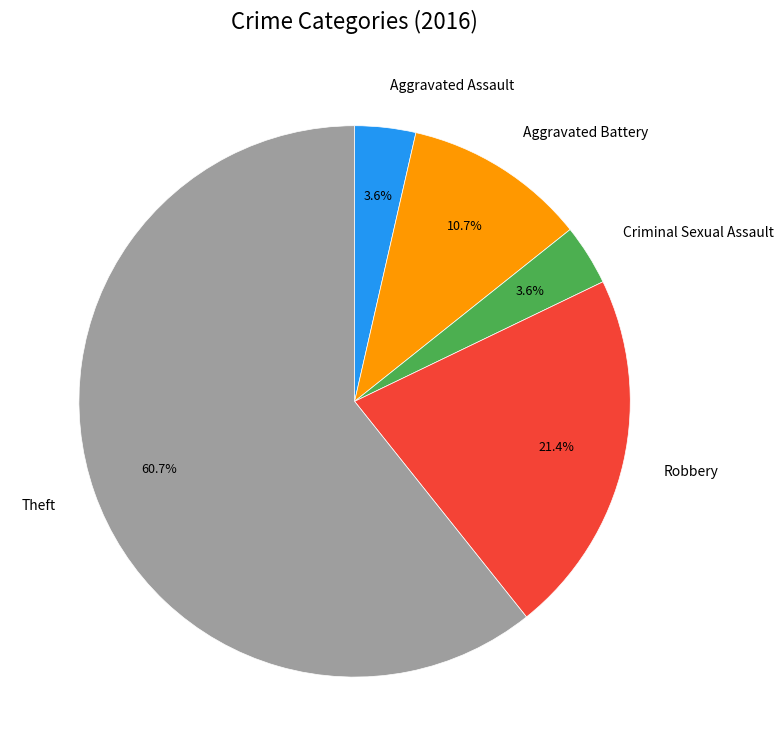

To the nearest percent, what percentage of the pie is Aggravated Battery?

11%